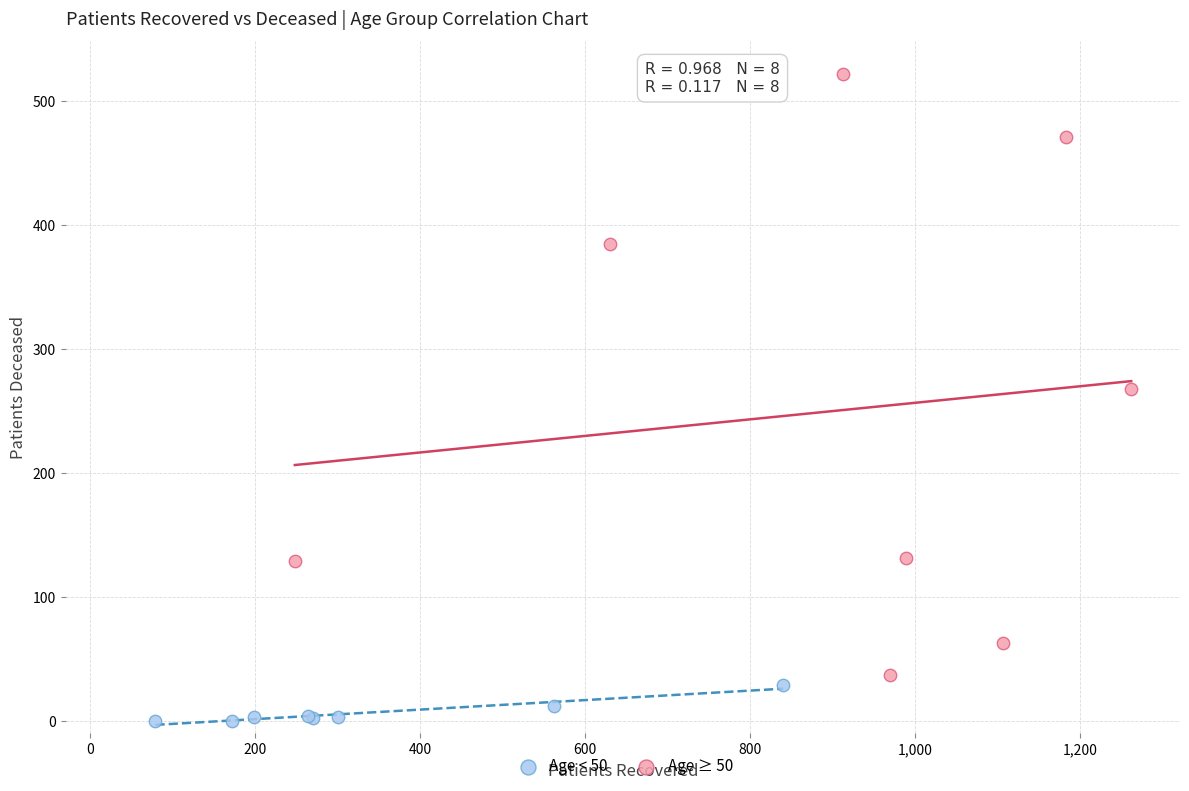

What are all the series names shown in the legend?

Age < 50, Age ≥ 50